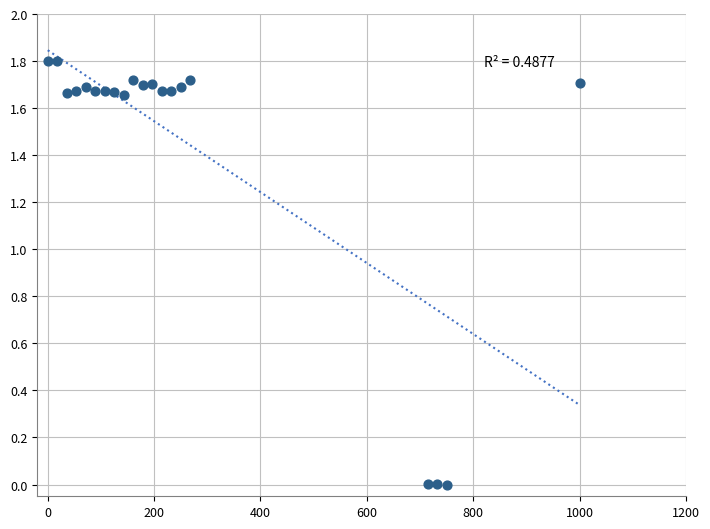

What is the range of Y values (max minus min)?

1.8